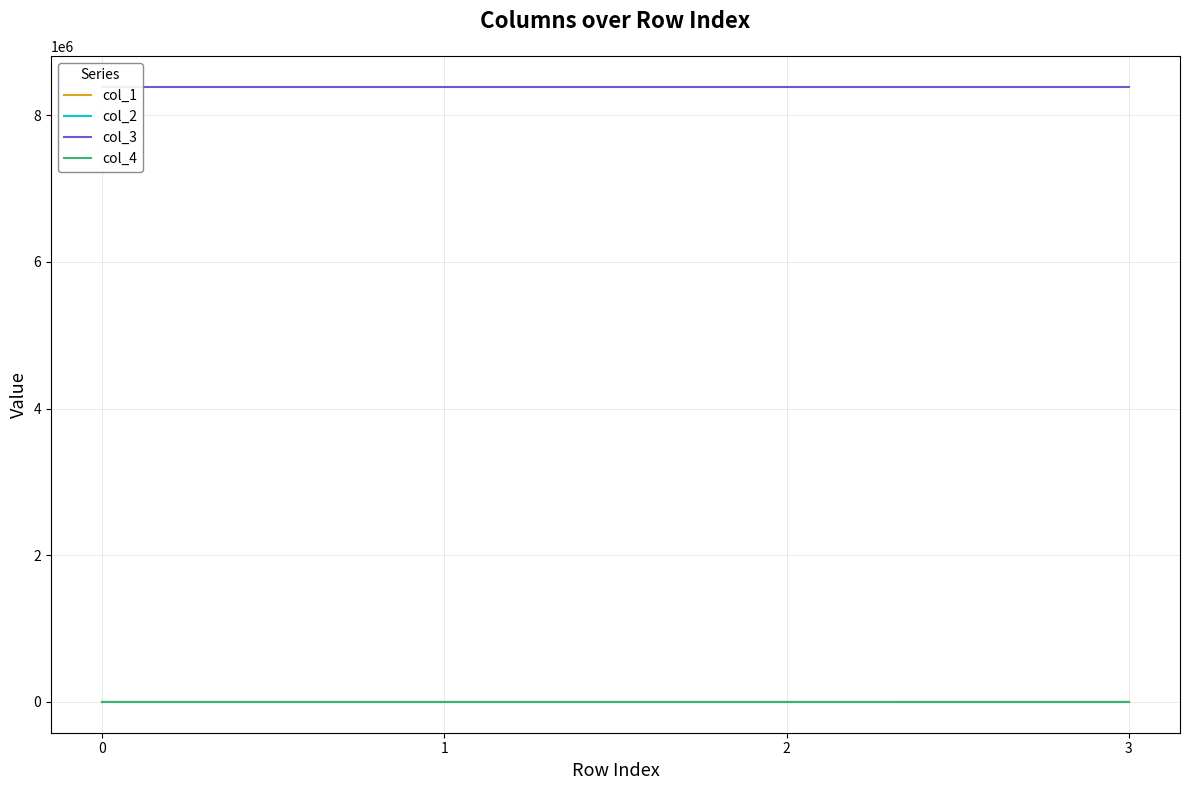

True or false: col_2 and col_3 cross at least once.

False